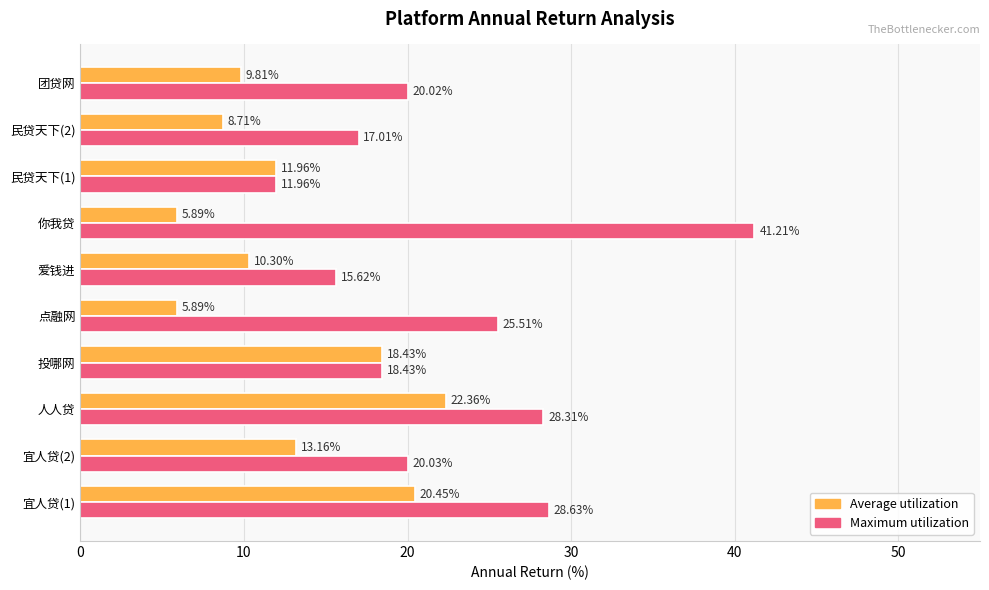

What is the lowest value of the Maximum utilization series?

12.0